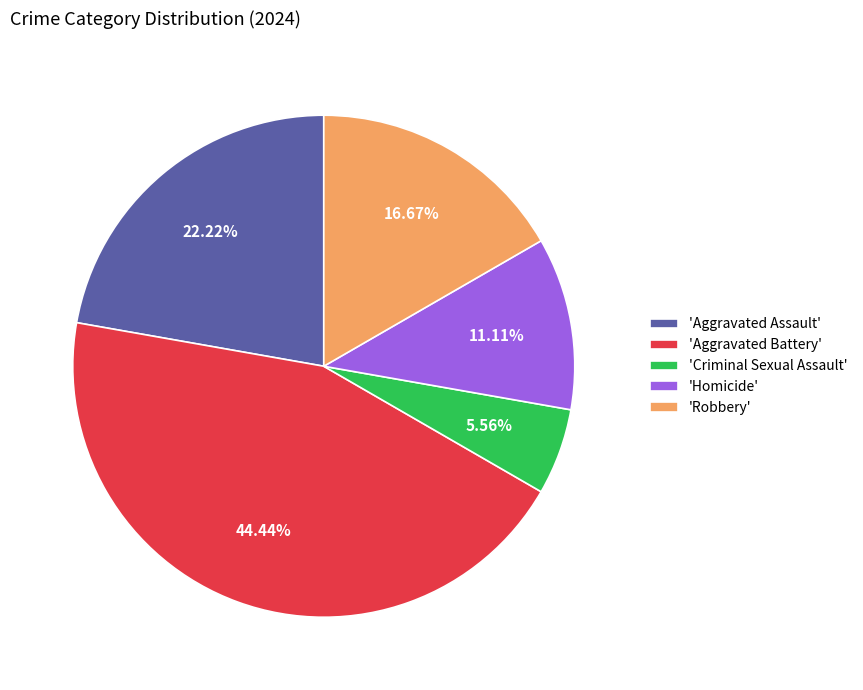

Which slice is the largest?

'Aggravated Battery'